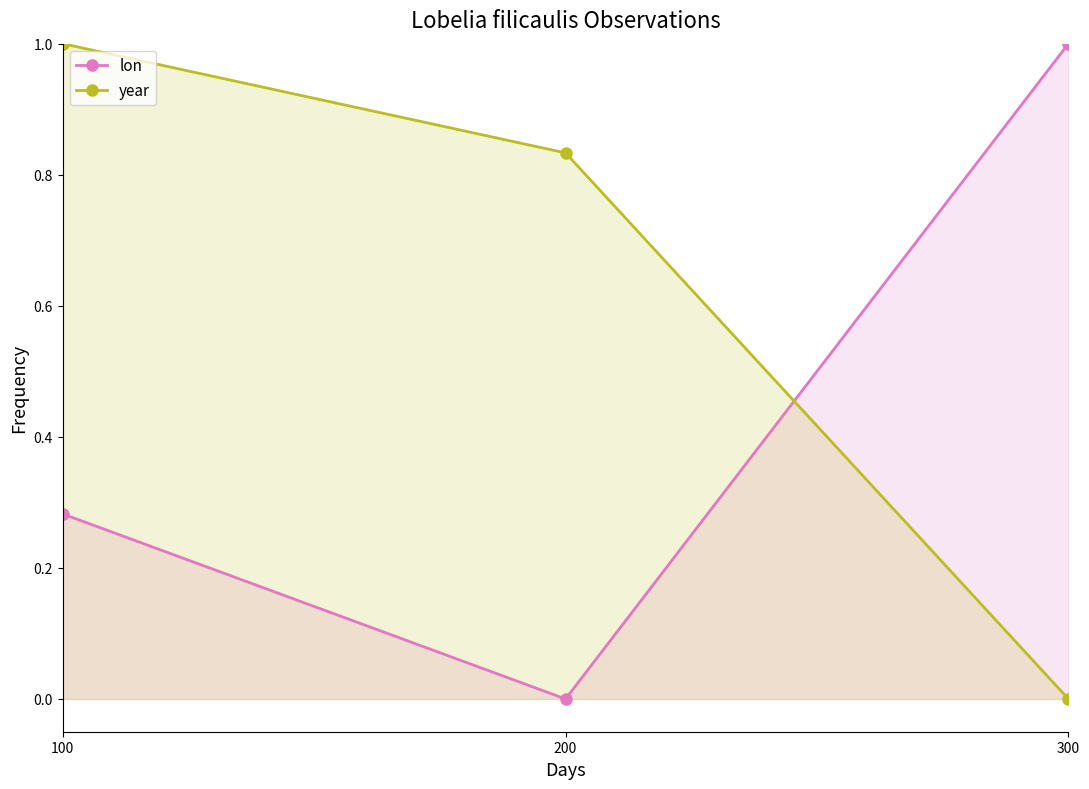

What is the spread (max minus min) of values at 300?

1.0